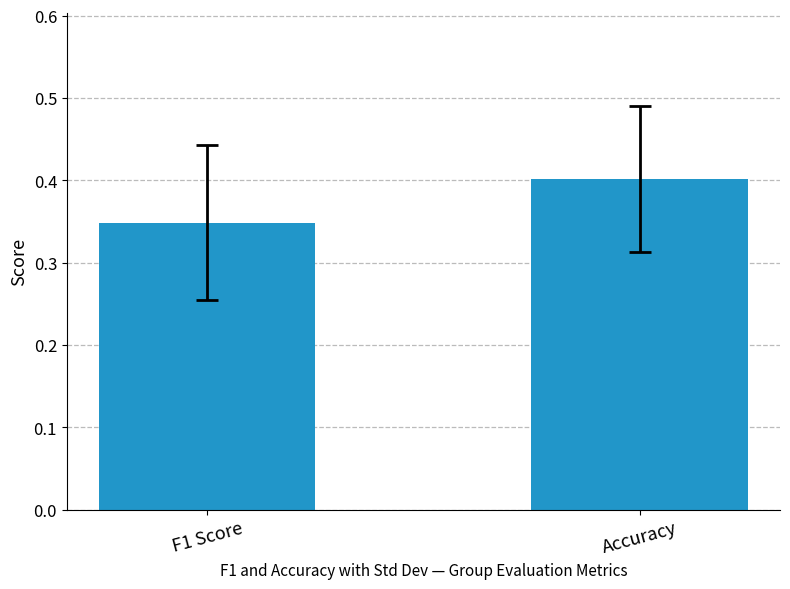

What is the label of the 2nd bar from the right?

F1 Score